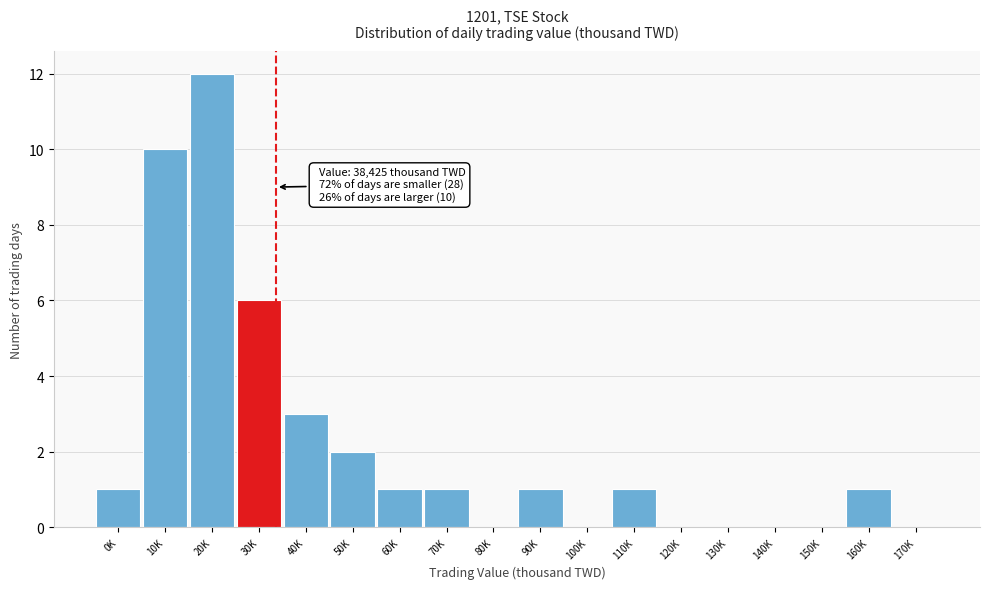

Reading left to right, what are all the values shown in this chart?

0K=1	10K=10	20K=12	30K=6	40K=3	50K=2	60K=1	70K=1	80K=0	90K=1	100K=0	110K=1	120K=0	130K=0	140K=0	150K=0	160K=1	170K=0